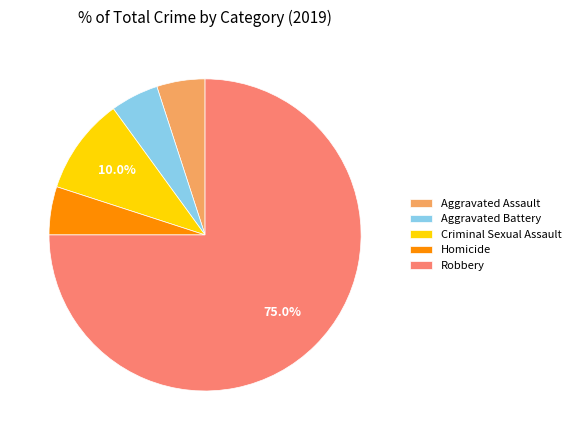

Which category has the biggest portion of the pie?

Robbery